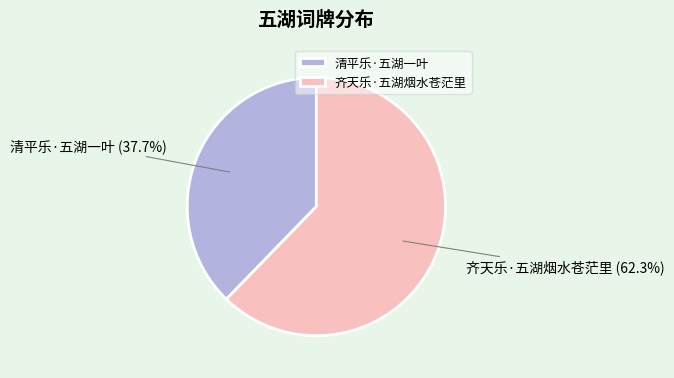

The 清平乐·五湖一叶 slice represents 29% of the pie. True or false?

False